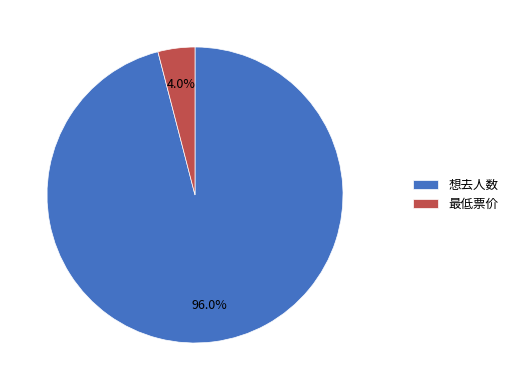

Which slice is the smallest?

最低票价